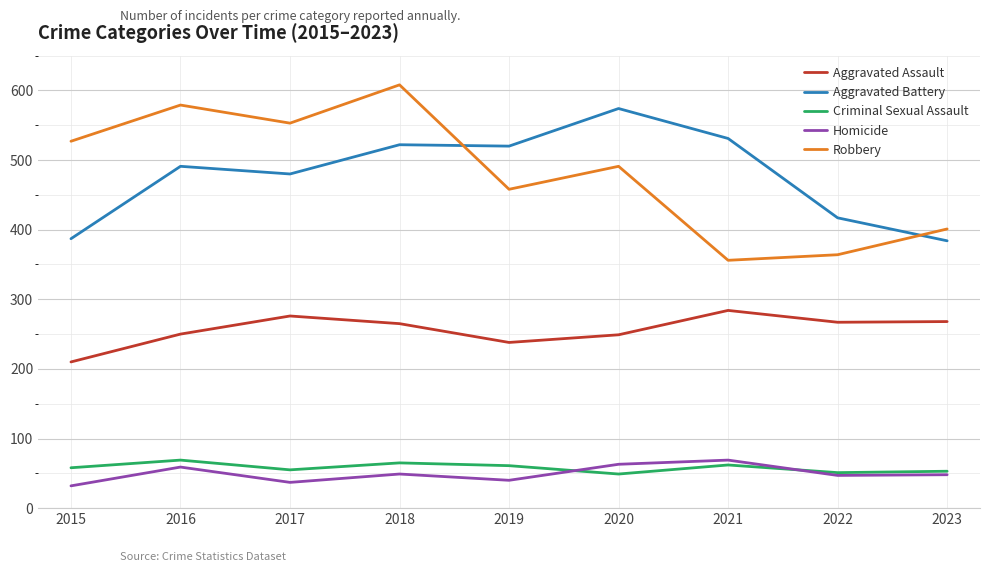

Rank the series at 2015 from highest to lowest value.

Robbery, Aggravated Battery, Aggravated Assault, Criminal Sexual Assault, Homicide